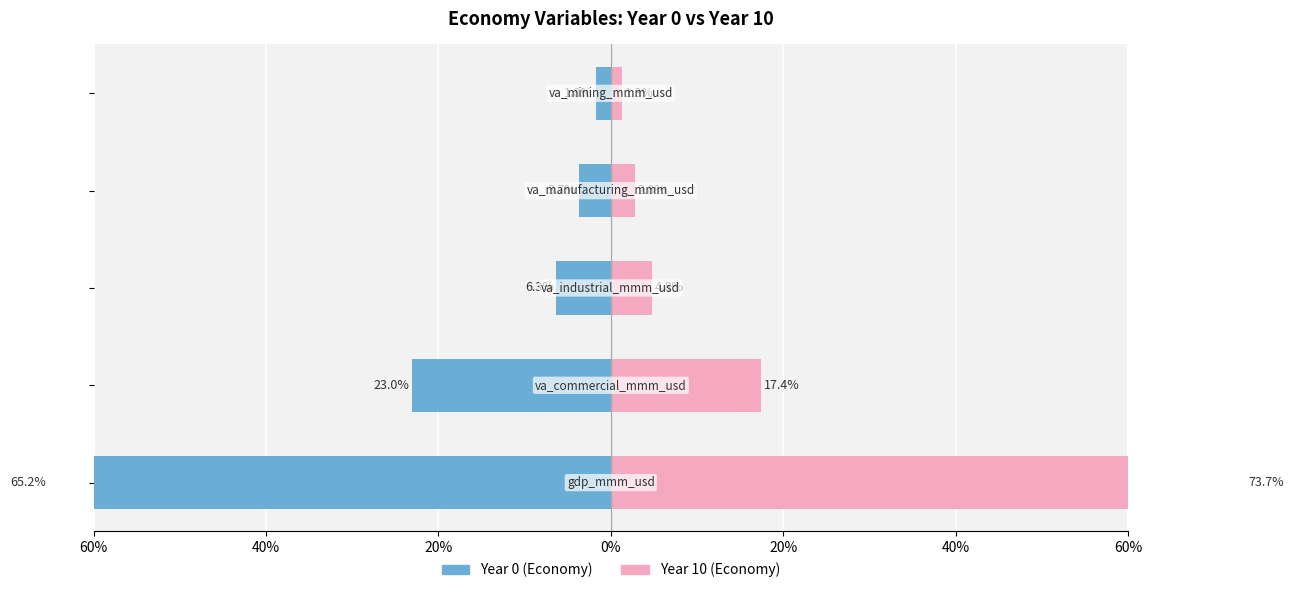

Rank the series by their maximum value, from lowest to highest.

Year 0 (Economy), Year 10 (Economy)